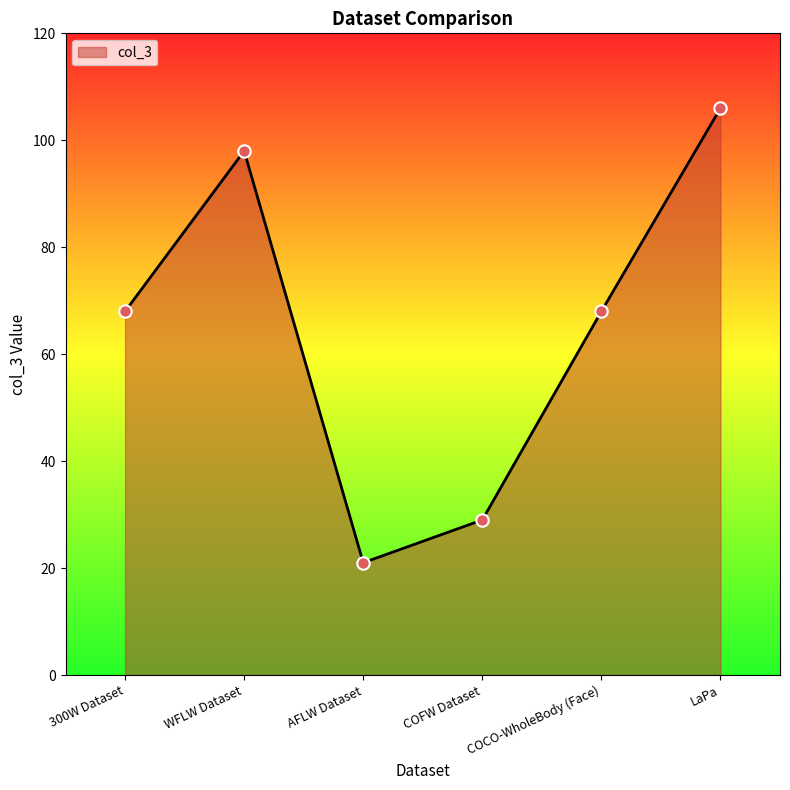

What is the change in value from 300W Dataset to COFW Dataset?

-39